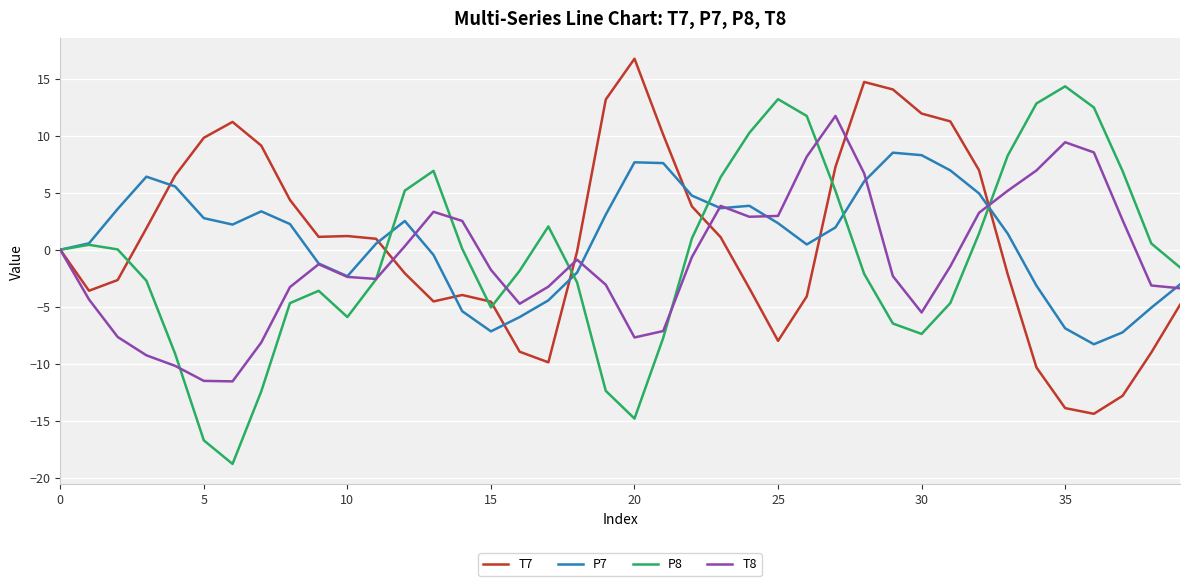

Which series ends up on top after the final intersection of P7 and T8?

P7